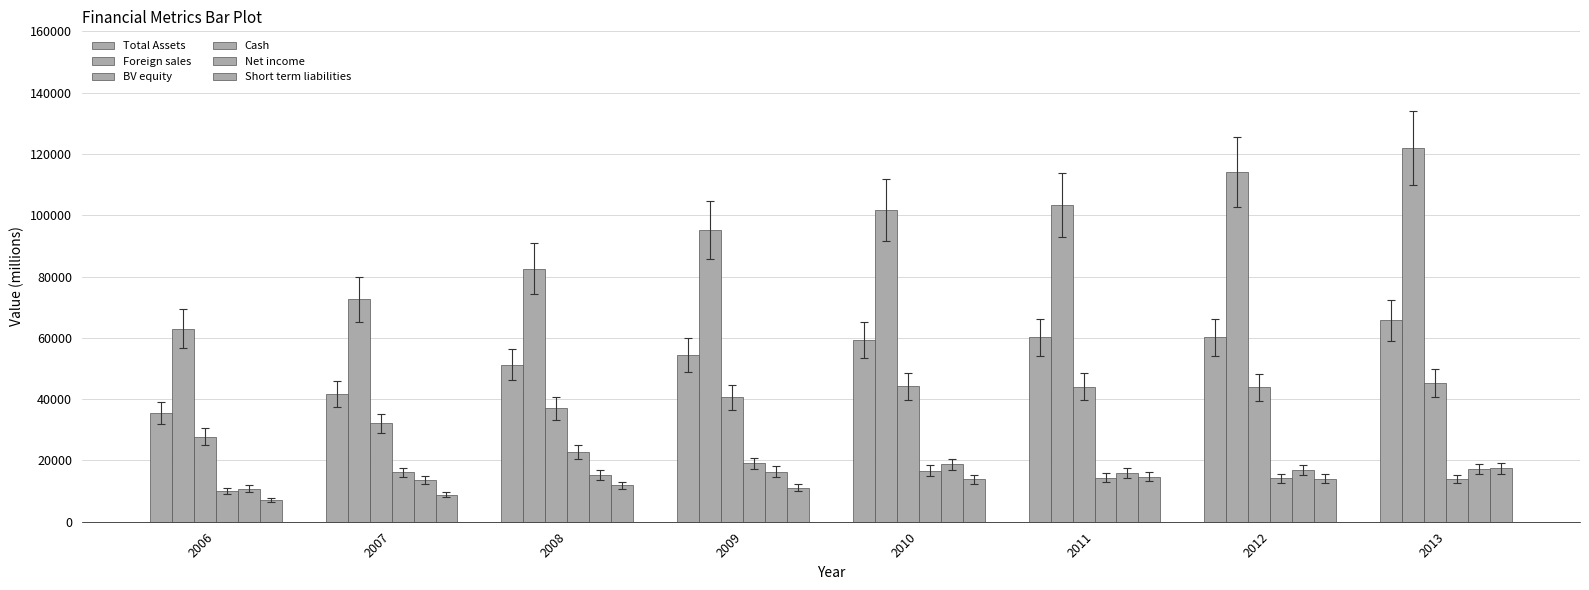

What is the value of the Cash bar at the 3rd from the left?

22726